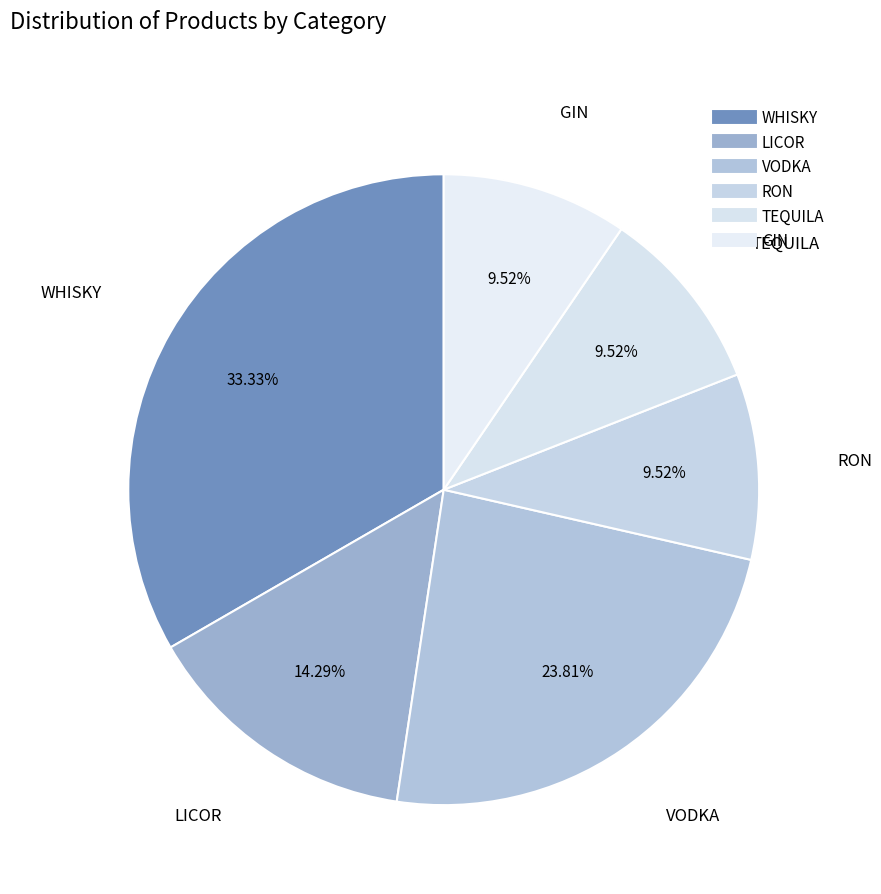

Count the number of slices in the pie.

6